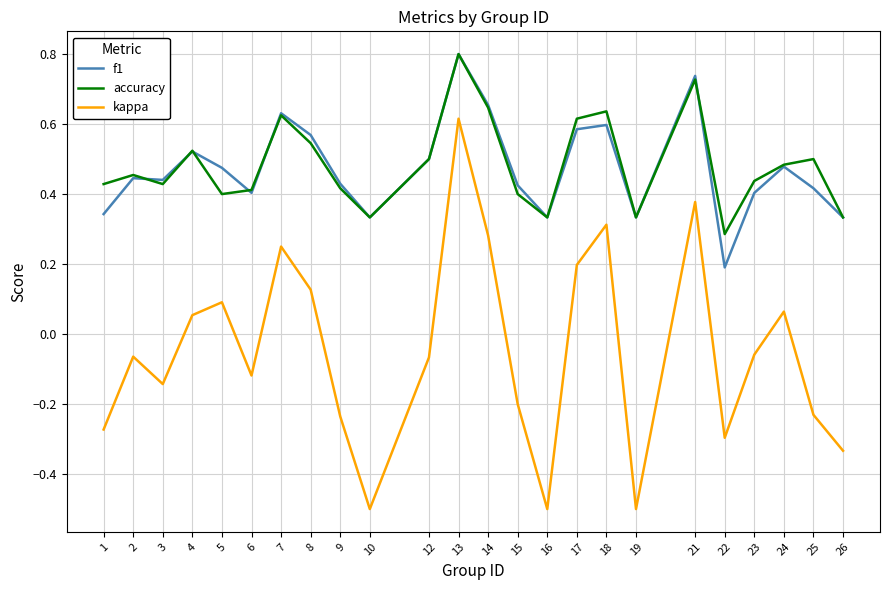

Which series has the widest spread of values?

kappa